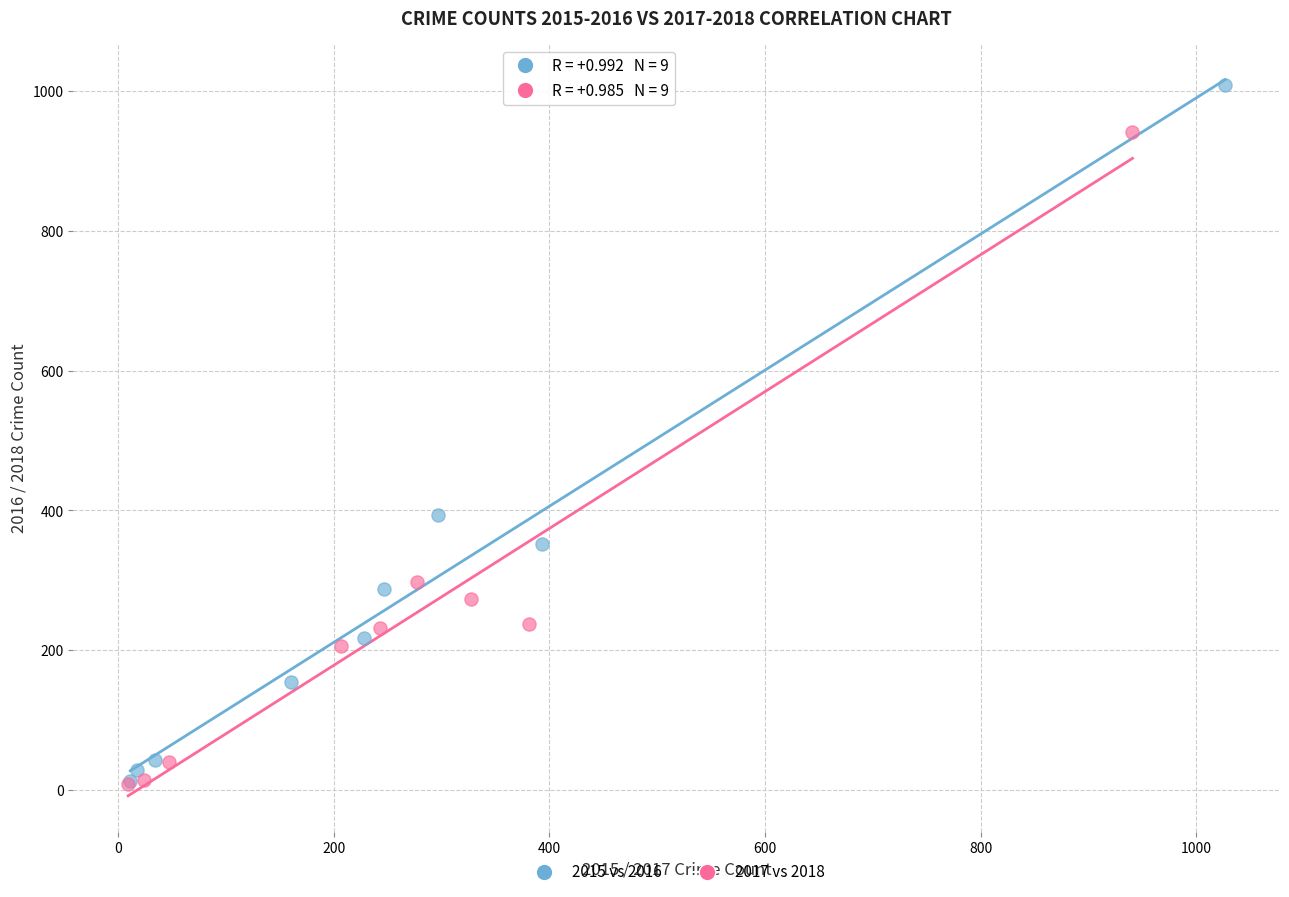

Which series reaches the maximum Y coordinate?

2015 vs 2016